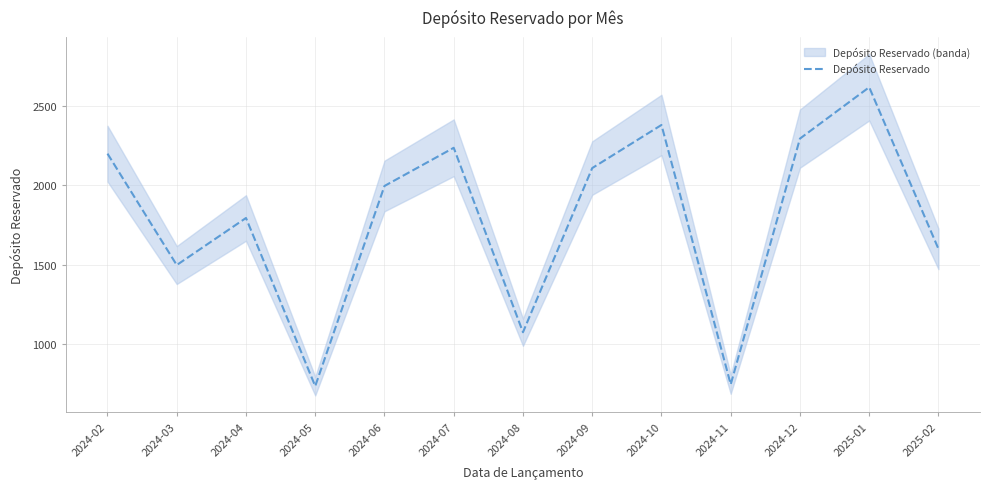

The value at 2024-07 is 880. True or false?

False